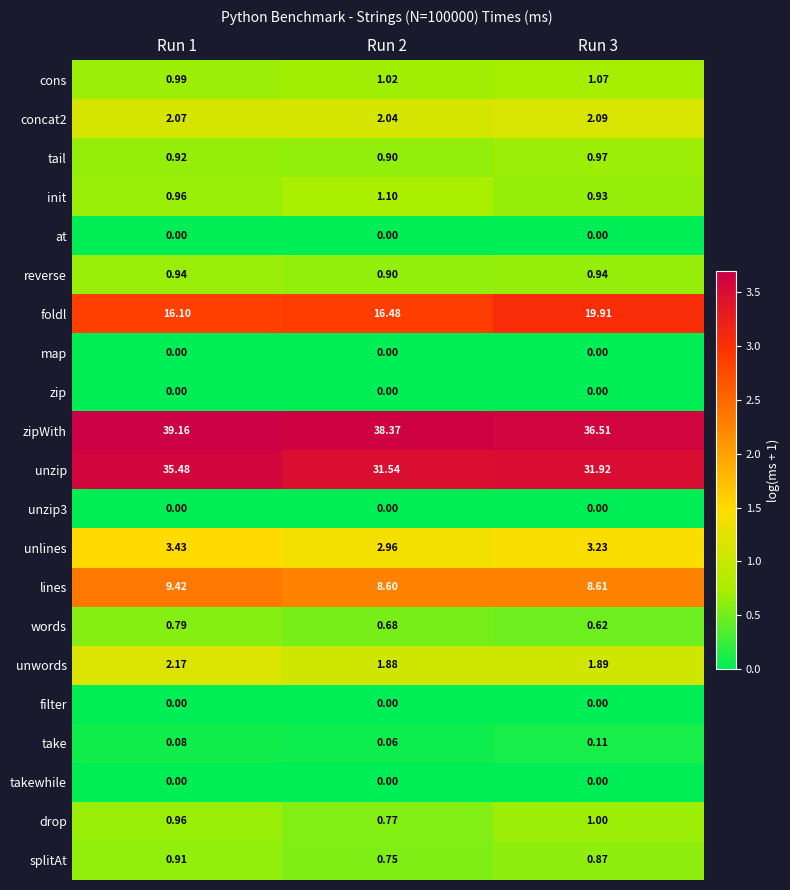

Which series has the largest total across all categories?

zipWith